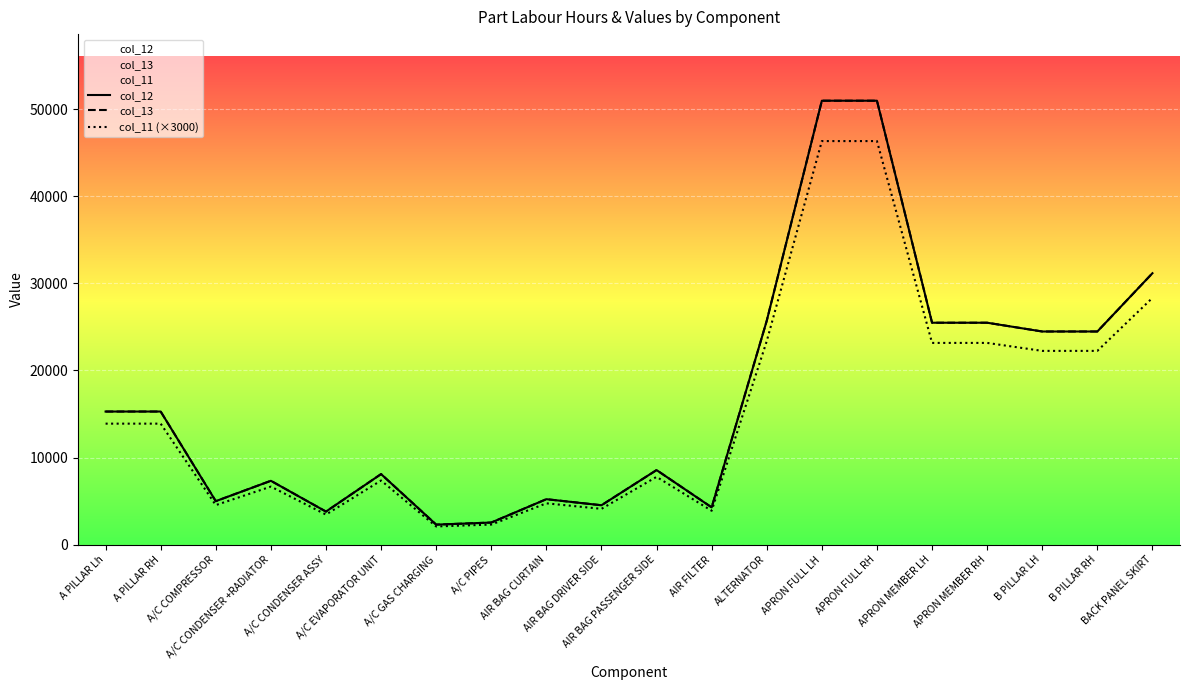

Rank the series by their maximum value, from lowest to highest.

col_11 (×3000), col_12, col_13